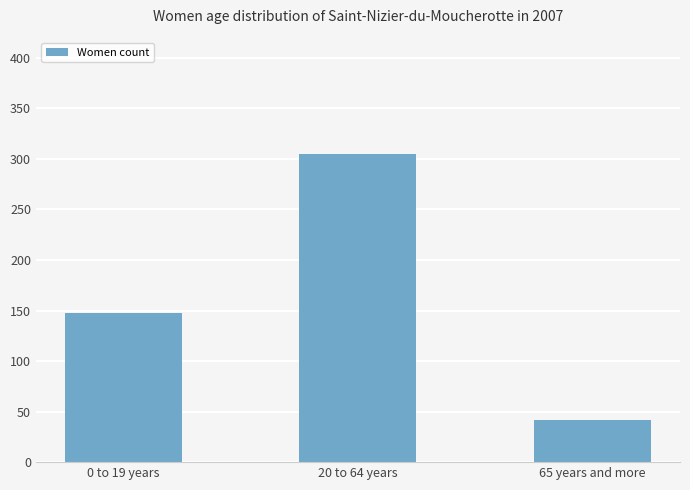

What is the sum of all values?

495